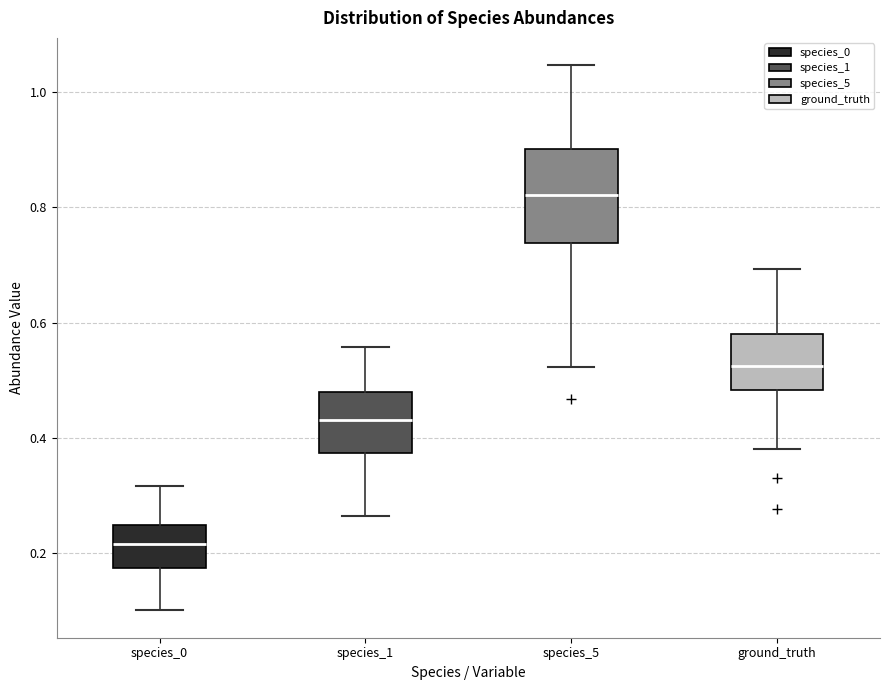

Which box has the highest median line?

species_5